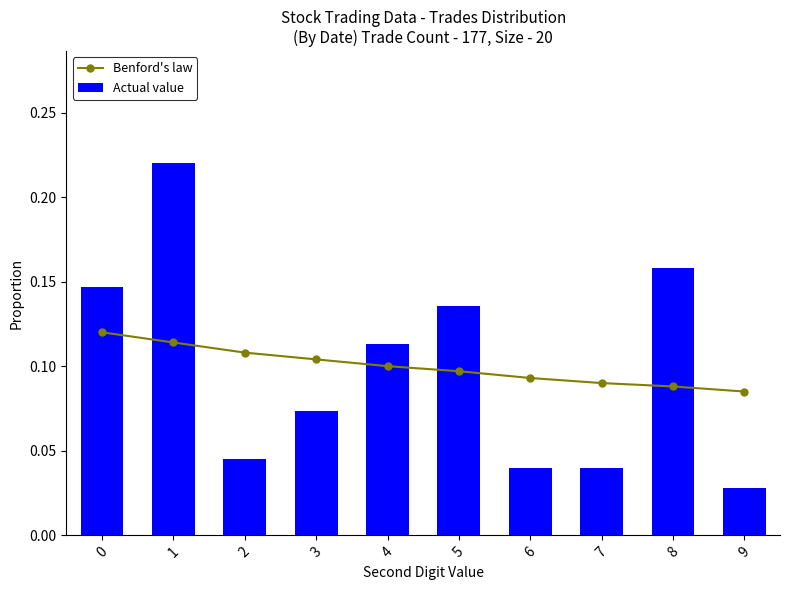

What is the value of the Actual value bar at the 9th from the left?

0.2